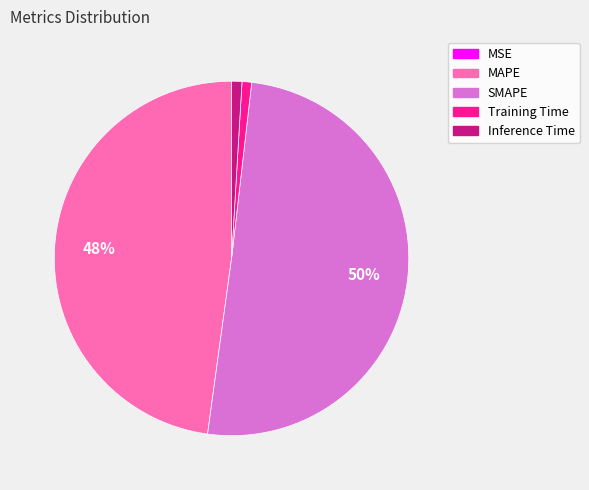

Which slice represents more than half of the pie?

SMAPE